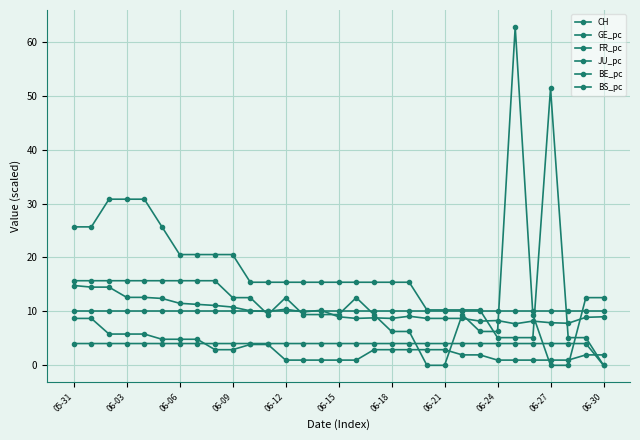

Where do FR_pc and BE_pc first cross each other?

29 and 30